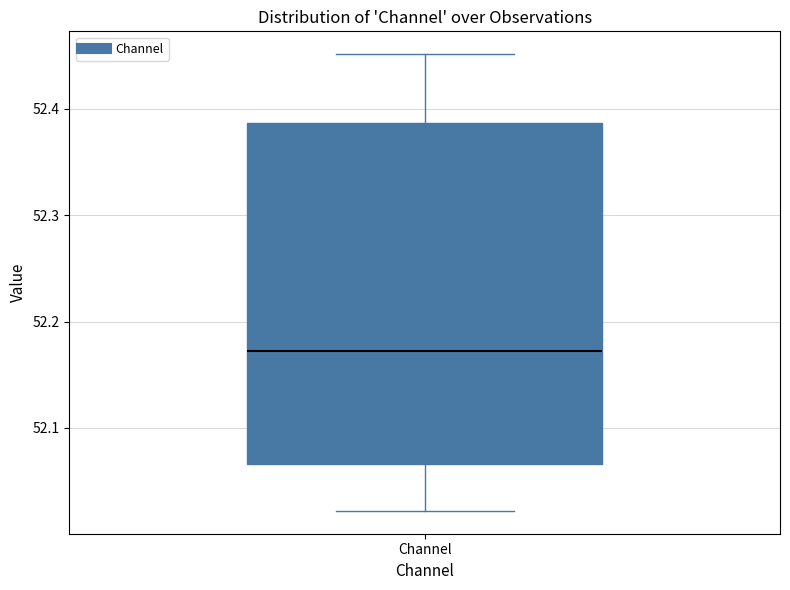

Transcribe this box plot: give where the median line is, the range the box spans, and where the two whiskers end, as read against the y-axis. The values are not printed on the chart, so give them approximately, as read against the axis.

median 52.17, box 52.07 to 52.39, whiskers 52.02 to 52.45